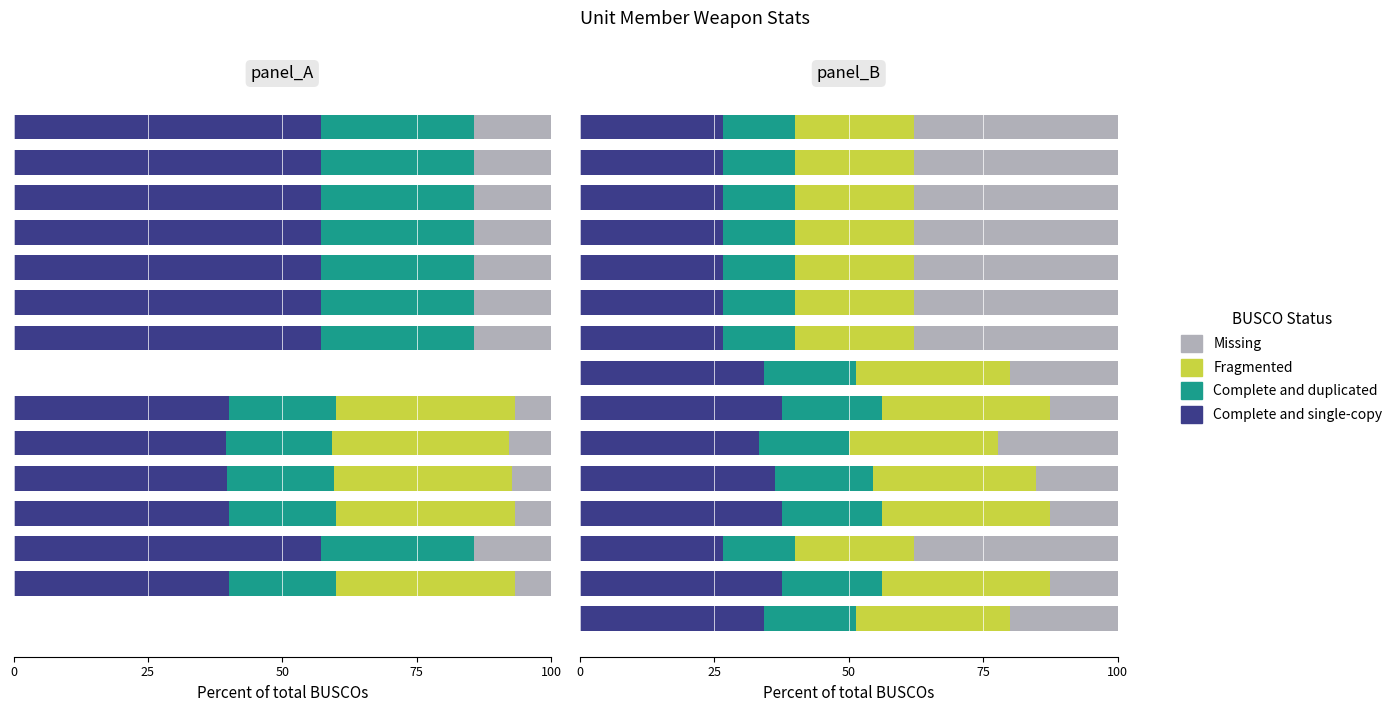

Does the chart contain stacked bars?

No